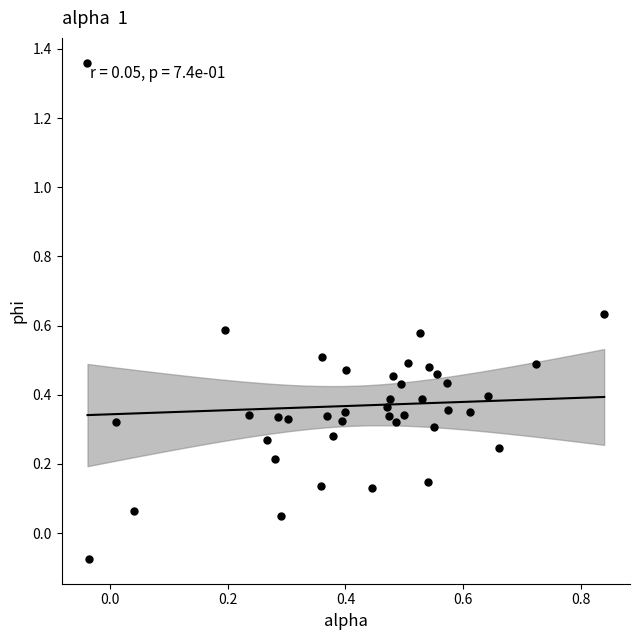

What is the range of X values (max minus min)?

0.9